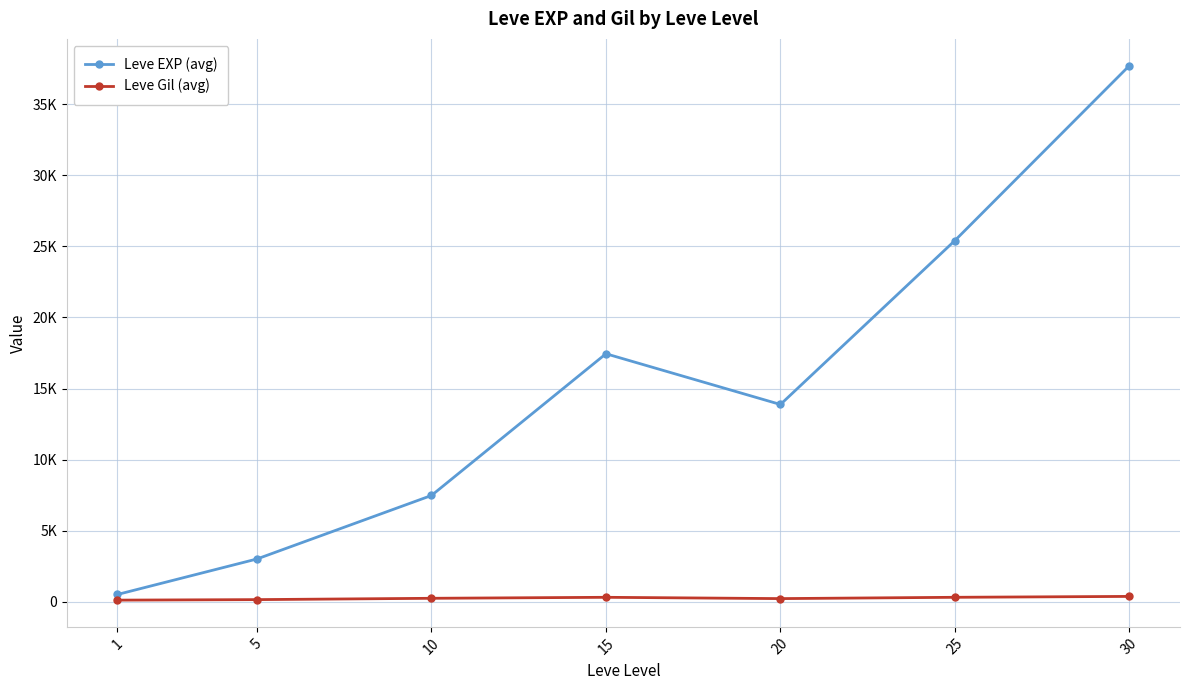

Which has a higher value, 5 or 30?

30